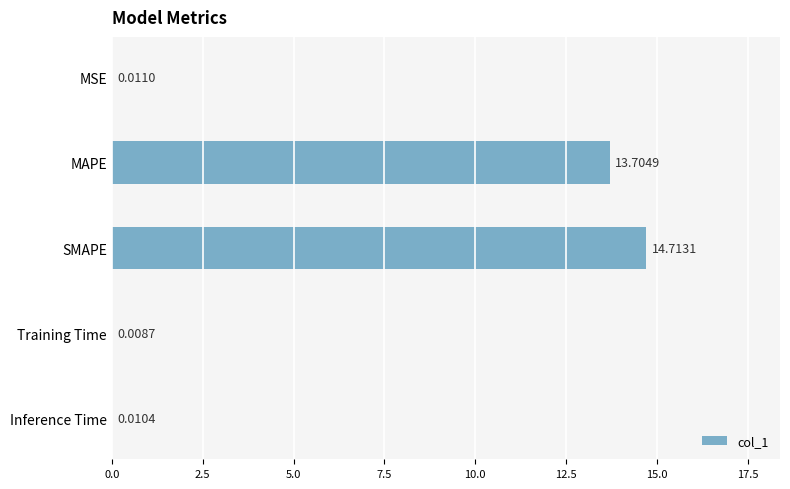

What is the greatest value displayed?

14.7